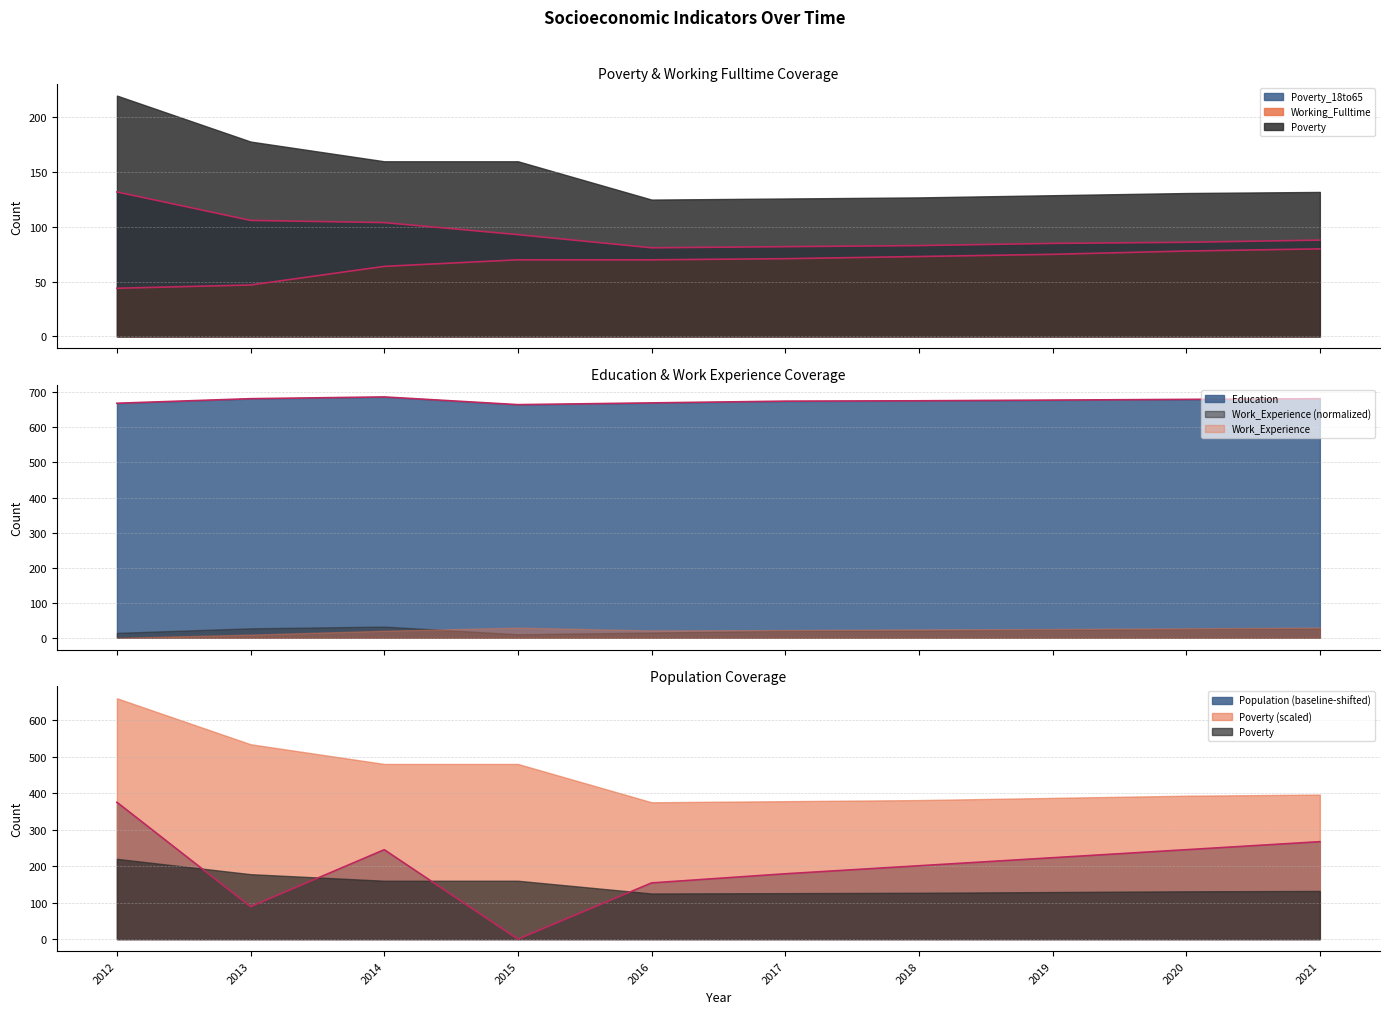

Which series has the largest range (max minus min)?

Population